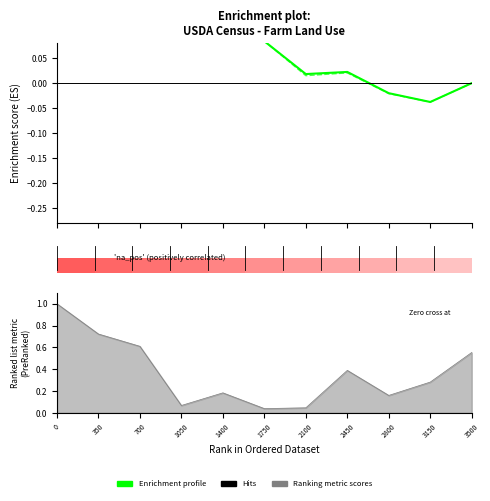

True or false: Ranking metric scores has a value of 0.1 at 2450.

False